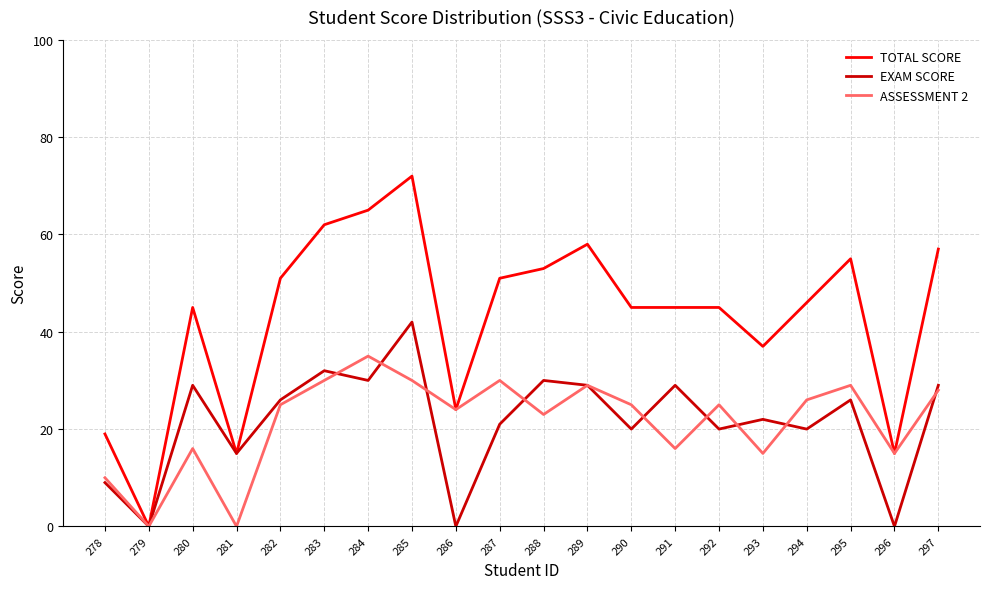

Reading right to left, list all the values displayed in this chart.

TOTAL SCORE: 297=57	296=15	295=55	294=46	293=37	292=45	291=45	290=45	289=58	288=53	287=51	286=24	285=72	284=65	283=62	282=51	281=15	280=45	279=0	278=19
EXAM SCORE: 297=29	296=0	295=26	294=20	293=22	292=20	291=29	290=20	289=29	288=30	287=21	286=0	285=42	284=30	283=32	282=26	281=15	280=29	279=0	278=9
ASSESSMENT 2: 297=28	296=15	295=29	294=26	293=15	292=25	291=16	290=25	289=29	288=23	287=30	286=24	285=30	284=35	283=30	282=25	281=0	280=16	279=0	278=10